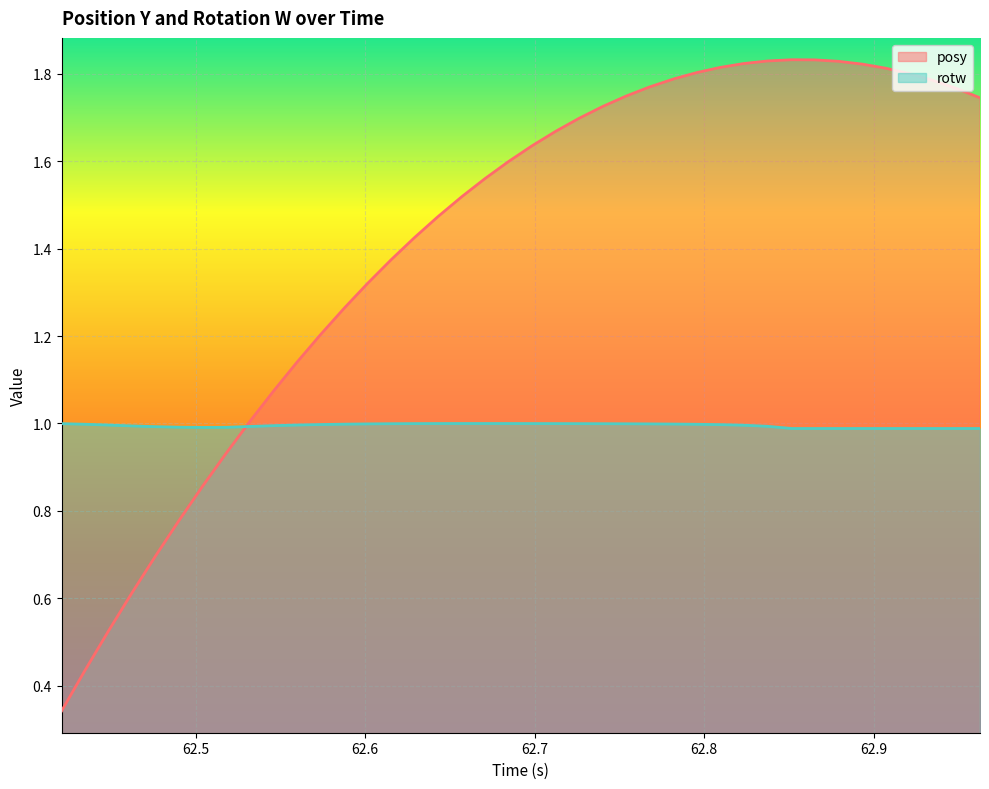

Reading left to right, extract all data points from this chart.

posy: 0.3	0.4	0.5	0.6	0.7	0.8	0.9	0.9	1.0	1.1	1.1	1.2	1.3	1.3	1.4	1.4	1.5	1.5	1.6	1.6	1.6	1.7	1.7	1.7	1.7	1.8	1.8	1.8	1.8	1.8	1.8	1.8	1.8	1.8	1.8	1.8	1.8	1.8	1.8	1.7
rotw: 1.0	1.0	1.0	1.0	1.0	1.0	1.0	1.0	1.0	1.0	1.0	1.0	1.0	1.0	1.0	1.0	1.0	1.0	1.0	1.0	1.0	1.0	1.0	1.0	1.0	1.0	1.0	1.0	1.0	1.0	1.0	1.0	1.0	1.0	1.0	1.0	1.0	1.0	1.0	1.0